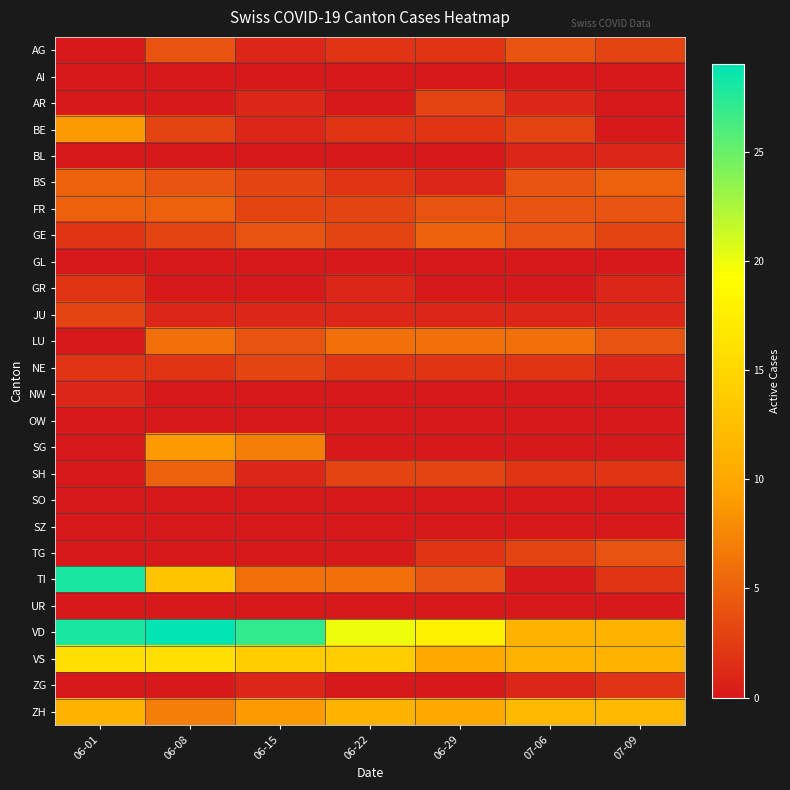

Rank the series at 06-08 from lowest to highest value.

AI, AR, BL, GL, GR, NW, OW, SO, SZ, TG, UR, ZG, JU, NE, BE, GE, AG, BS, FR, SH, LU, ZH, SG, TI, VS, VD